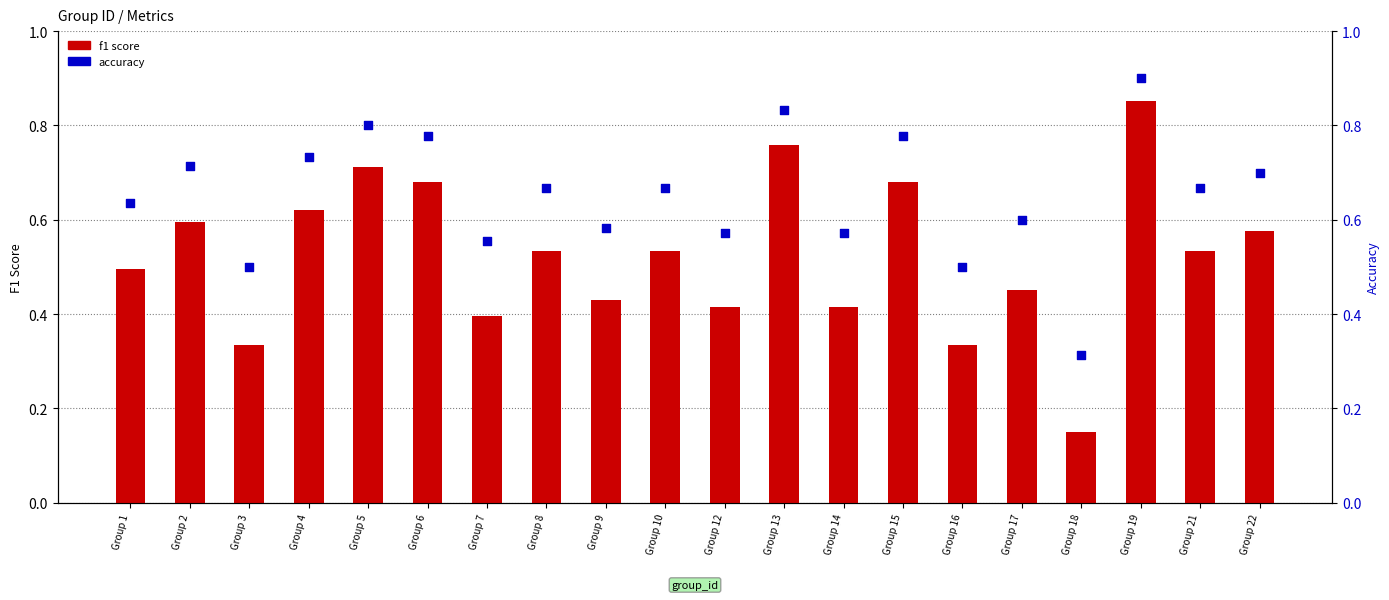

Which series contains the lowest Y value?

f1 score